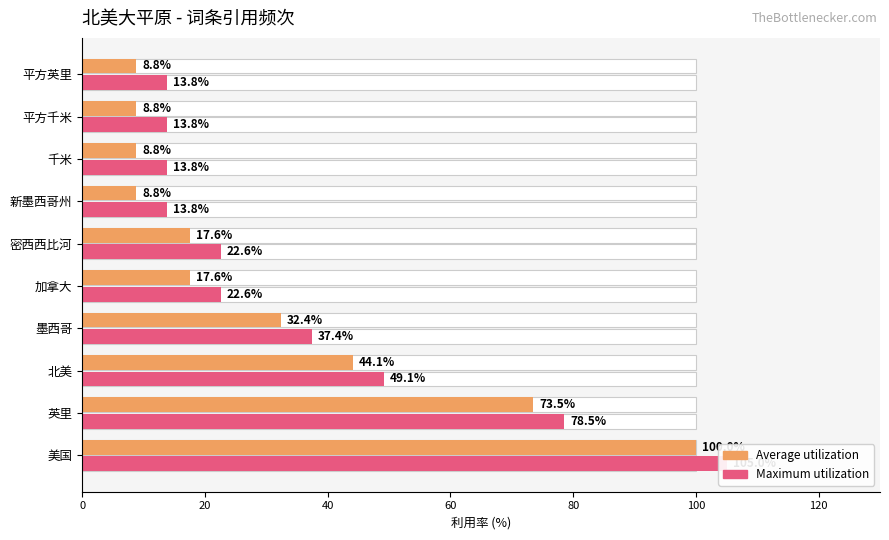

Reading right to left, transcribe all the data shown in this chart.

Average utilization: 8.8	8.8	8.8	8.8	17.6	17.6	32.4	44.1	73.5	100.0
Maximum utilization: 13.8	13.8	13.8	13.8	22.6	22.6	37.4	49.1	78.5	105.0